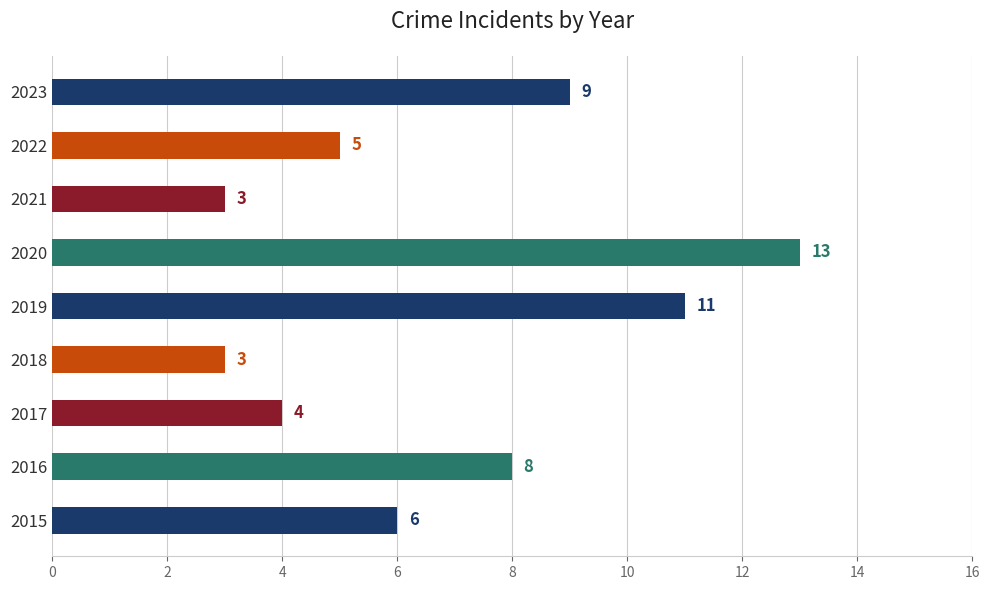

What is the approximate value at 2022?

5